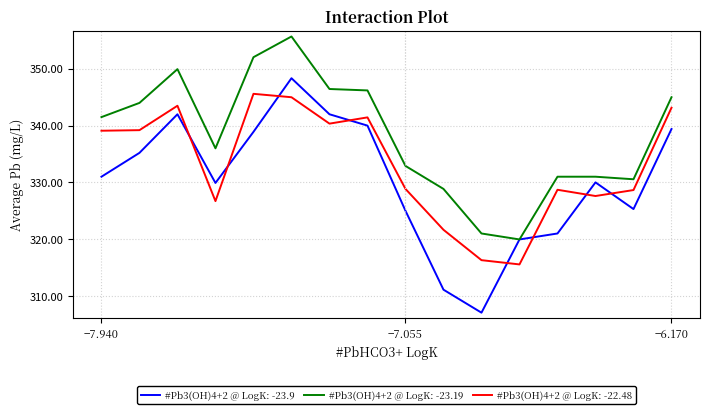

True or false: #Pb3(OH)4+2 @ LogK: -22.48 and #Pb3(OH)4+2 @ LogK: -23.9 intersect in this chart.

True